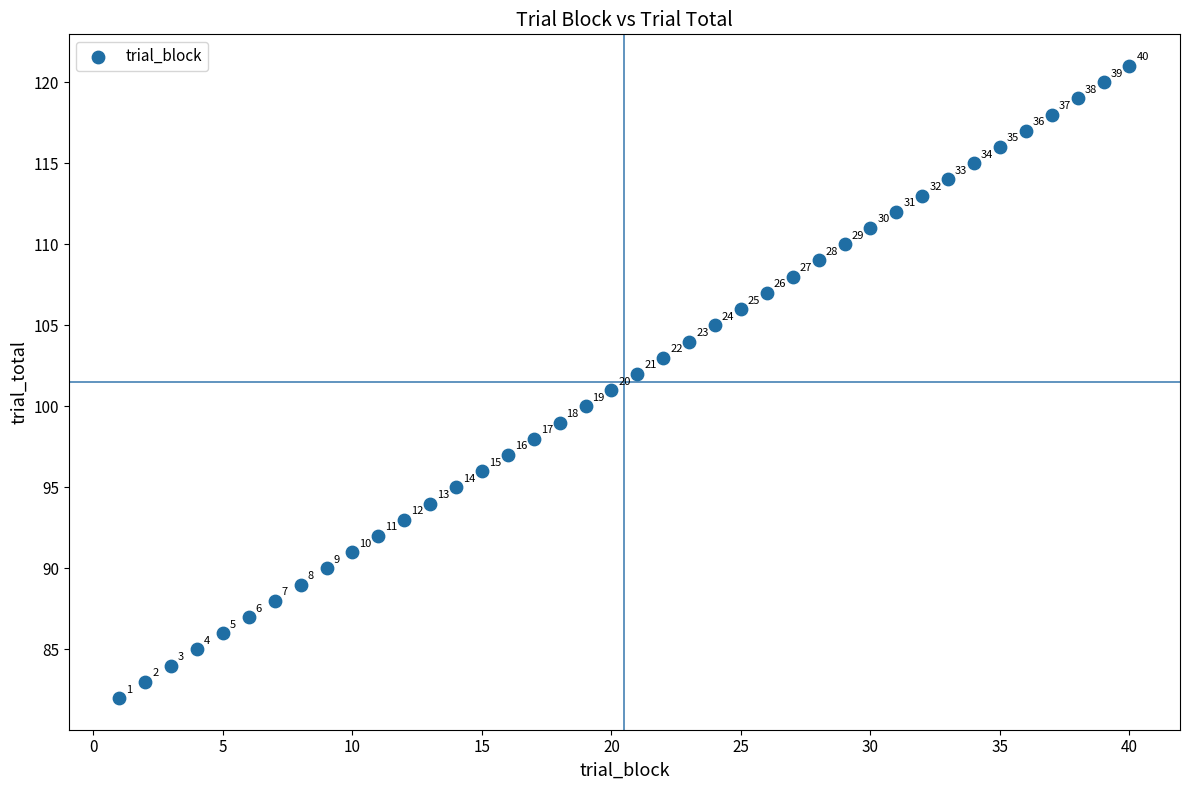

What Y value in the scatter plot is closest to 101?

101